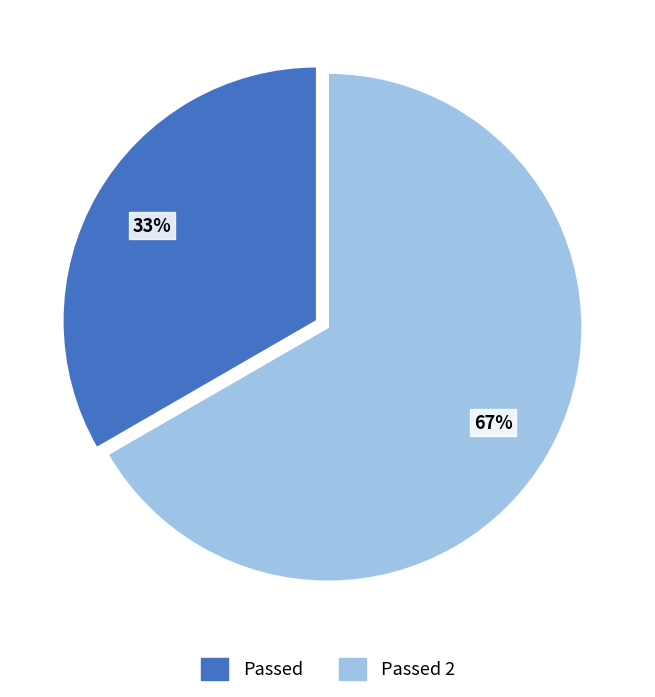

What percentage is the Passed 2 slice, to the nearest percent?

67%